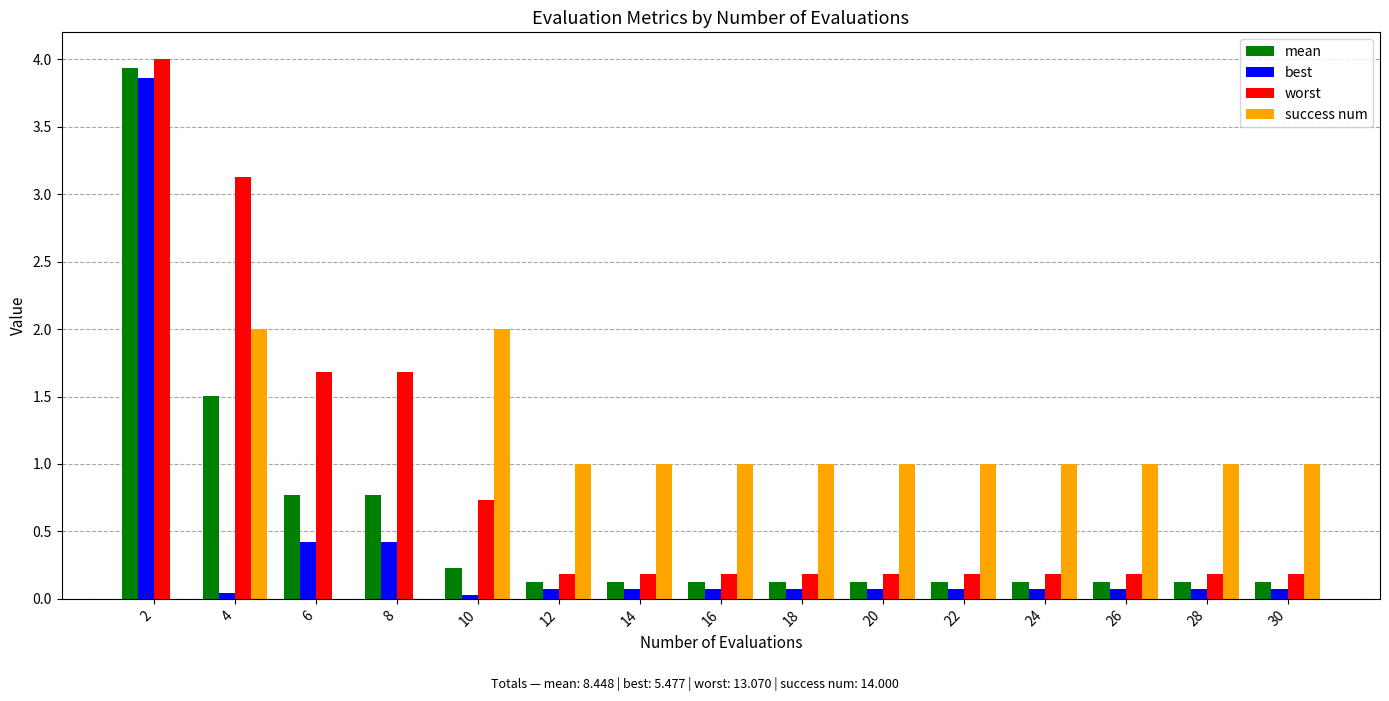

Which series has the largest total across all categories?

success num